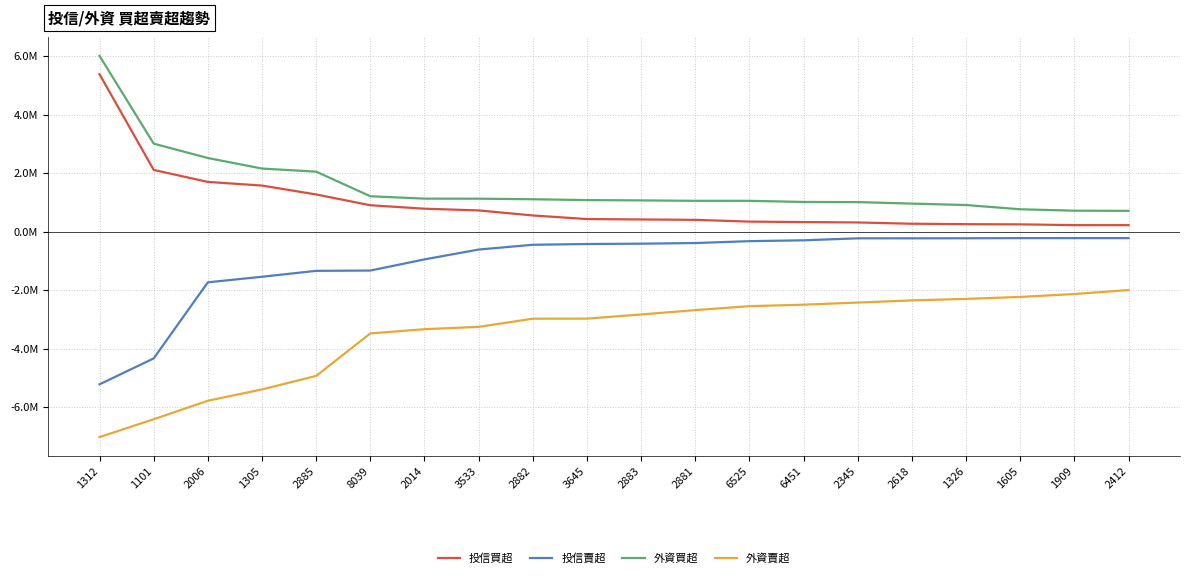

Reading left to right, what are all the values shown in this chart?

投信買超: 5383183	2111567	1701716	1577000	1272400	904000	786000	727000	554679	432000	417909	404634	344000	329000	315419	271761	257155	250439	223647	223482
投信賣超: -5219002	-4332231	-1731000	-1540881	-1339000	-1328703	-947455	-610799	-447788	-421973	-410000	-388174	-324090	-295148	-227057	-226881	-225000	-220000	-220000	-220000
外資買超: 6010000	3010000	2519000	2158000	2052000	1211000	1130000	1128000	1109000	1080000	1070000	1055000	1055000	1016000	1011000	960000	911000	766000	718000	712000
外資賣超: -7023000	-6412270	-5780000	-5393000	-4930780	-3478000	-3334000	-3254000	-2975000	-2973000	-2830975	-2681000	-2547000	-2496000	-2423500	-2348382	-2298470	-2230000	-2132000	-1996000